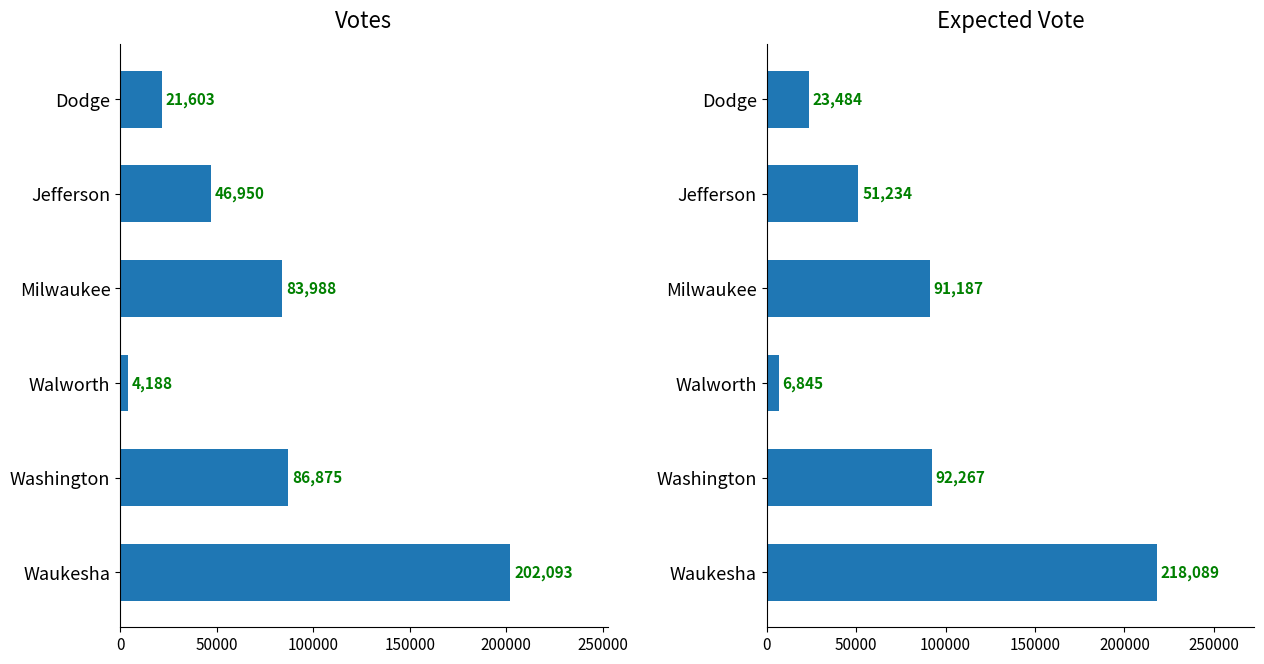

Is it true that tot_exp_vote equals 51234 at Jefferson?

True